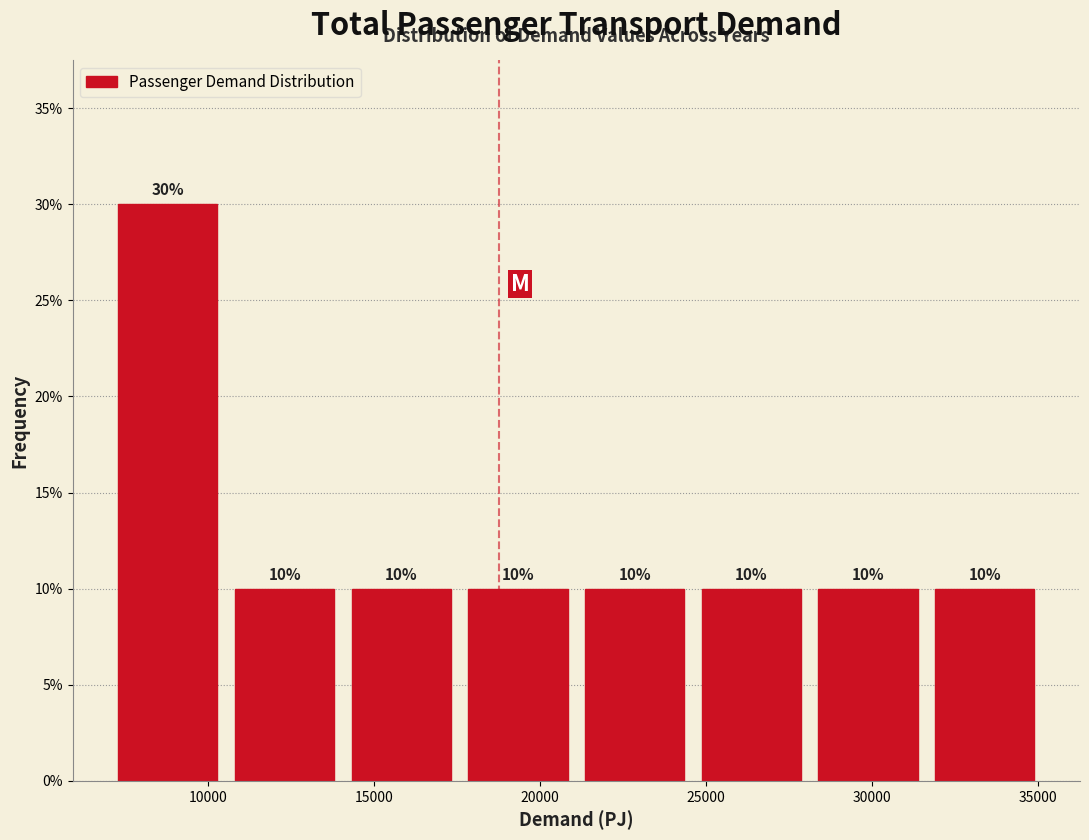

Which range on the x-axis has the tallest bar?

7500 to 11000